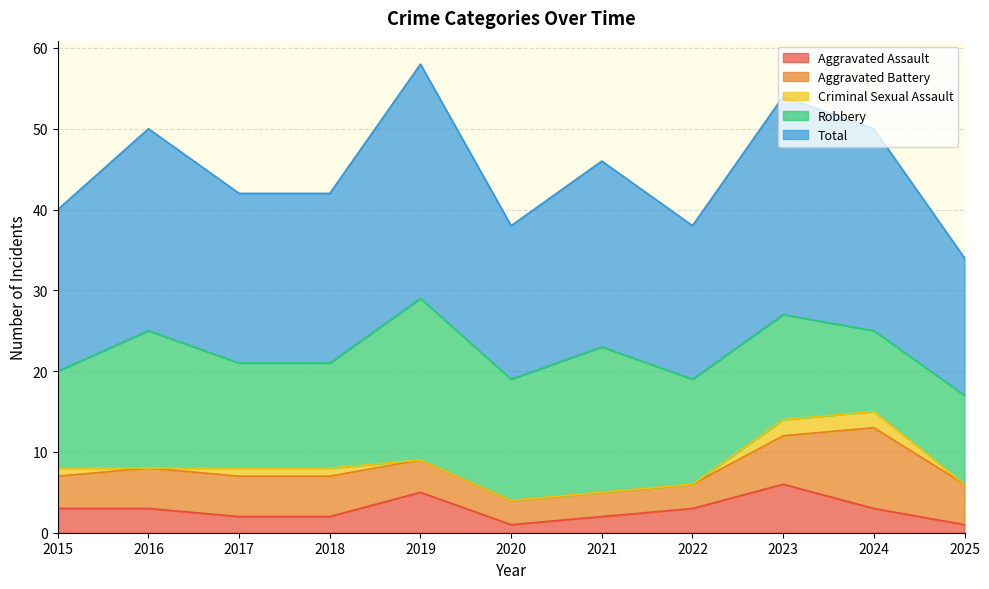

What is the highest value of the Aggravated Assault series?

6